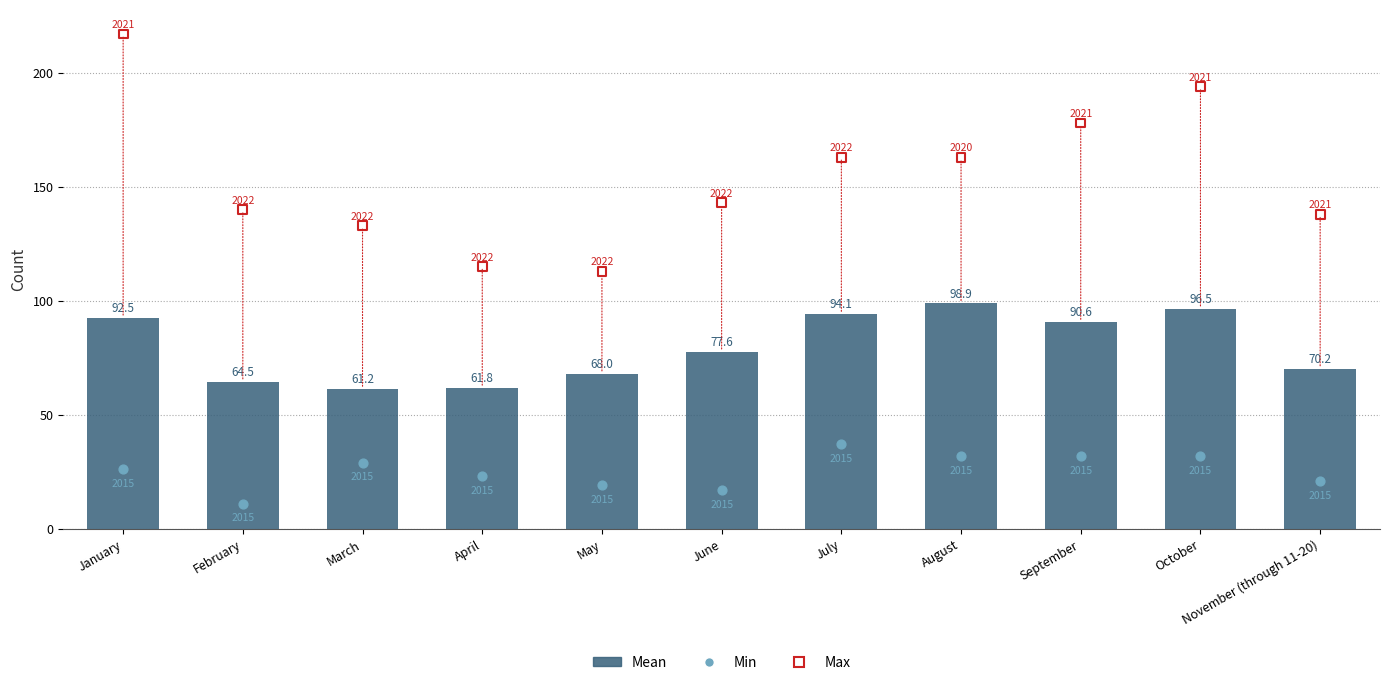

What is the total value across all series at February?

215.5